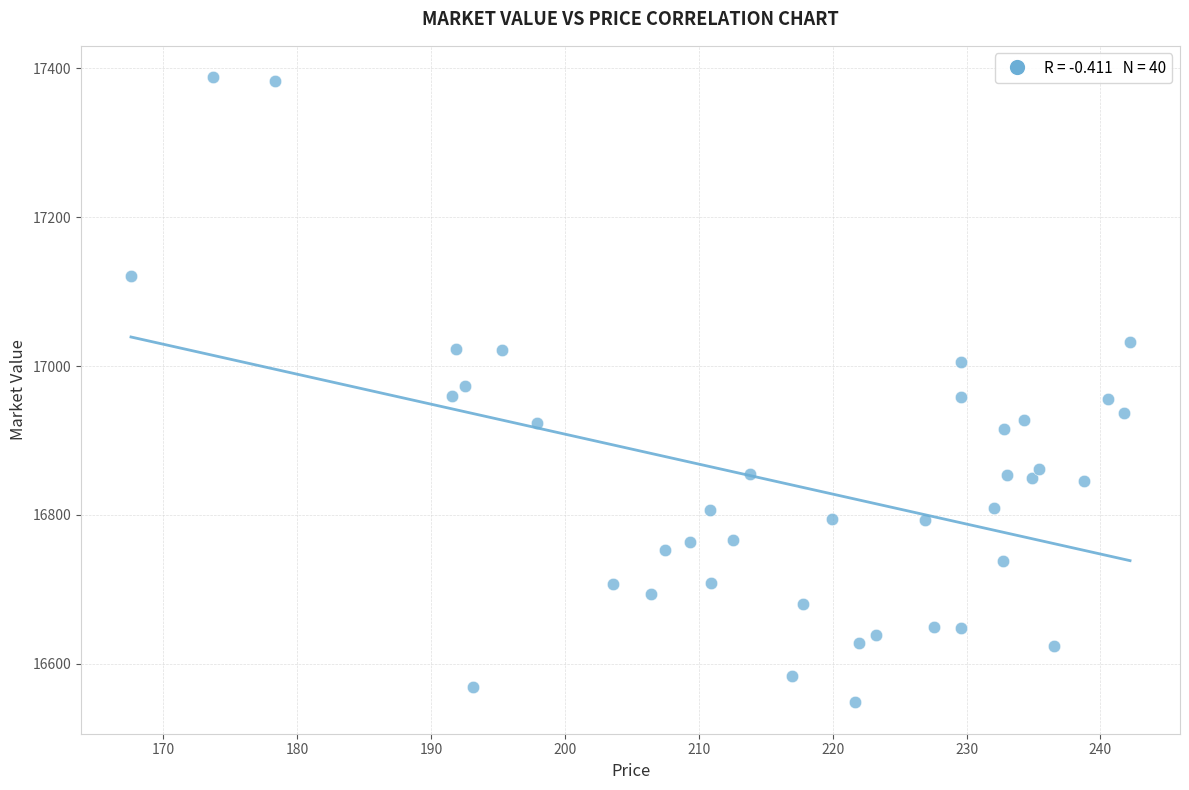

What is the range of Y values (max minus min)?

840.1